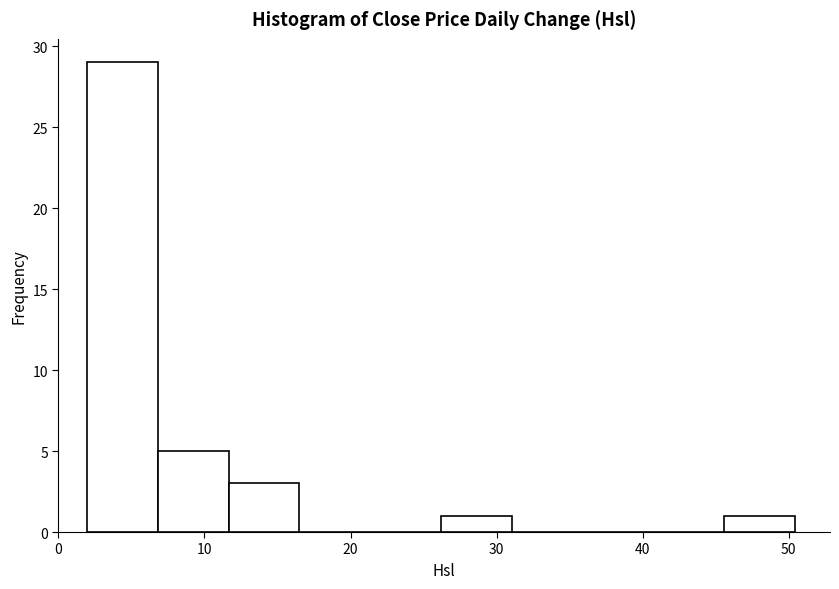

Reading left to right, transcribe this chart: for each bar, give the range it covers on the x-axis and its height. Neither the bar edges nor the heights are printed on the chart, so give them approximately, as read against the axes.

2 to 7: 29
7 to 12: 5
12 to 17: 3
17 to 21: 0
21 to 26: 0
26 to 31: 1
31 to 36: 0
36 to 41: 0
41 to 46: 0
46 to 50: 1